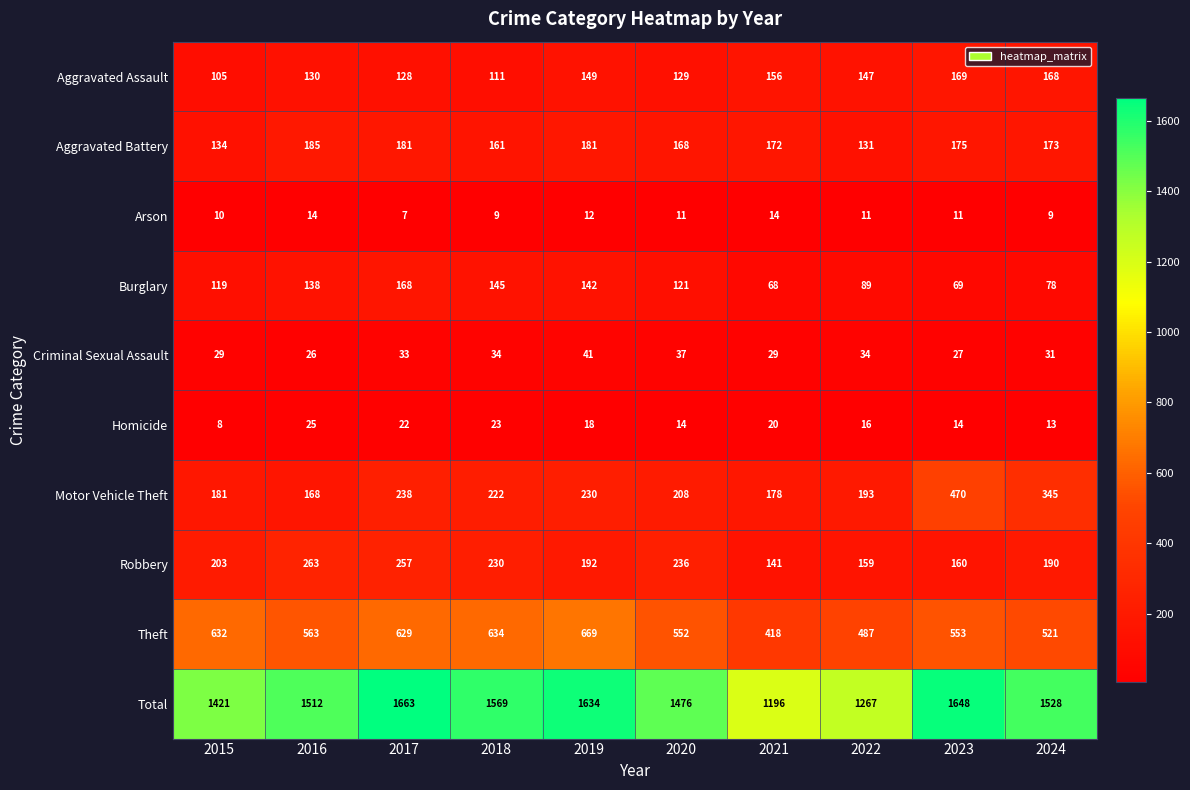

What is the minimum value shown in the chart?

7